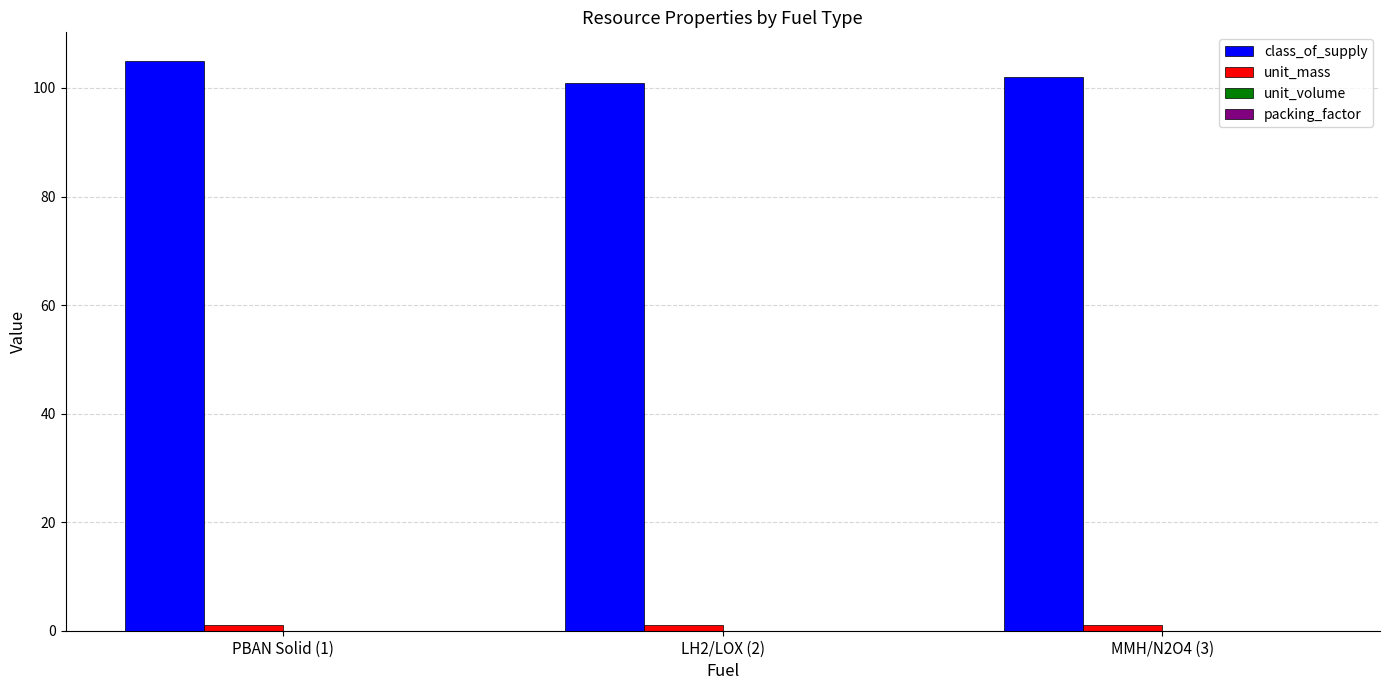

What is the maximum value for class_of_supply?

105